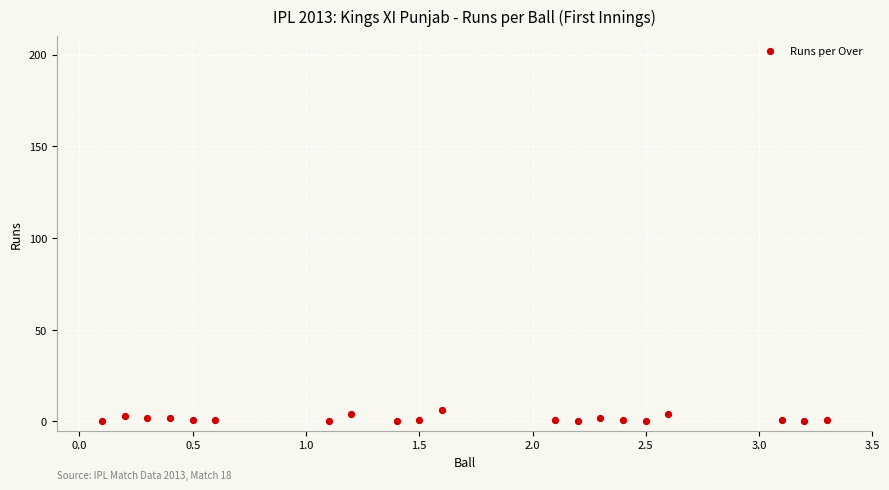

What is the range of Y values (max minus min)?

6